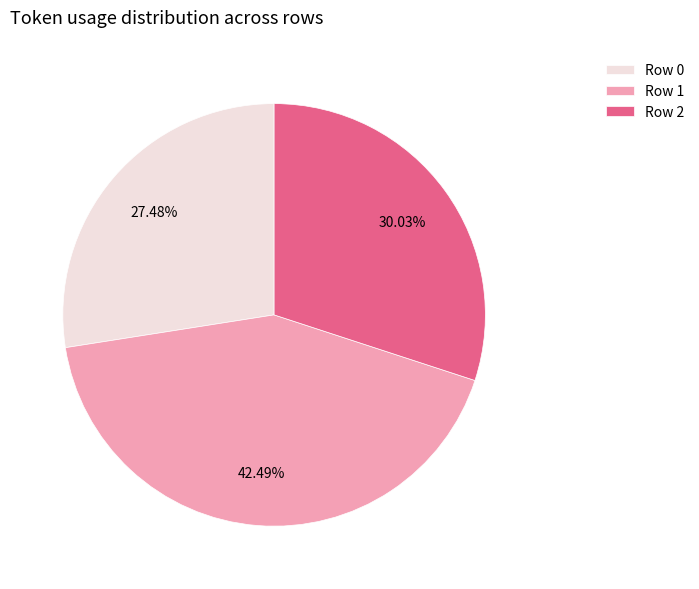

To the nearest percent, what is the combined percentage of Row 2 and Row 0?

58%